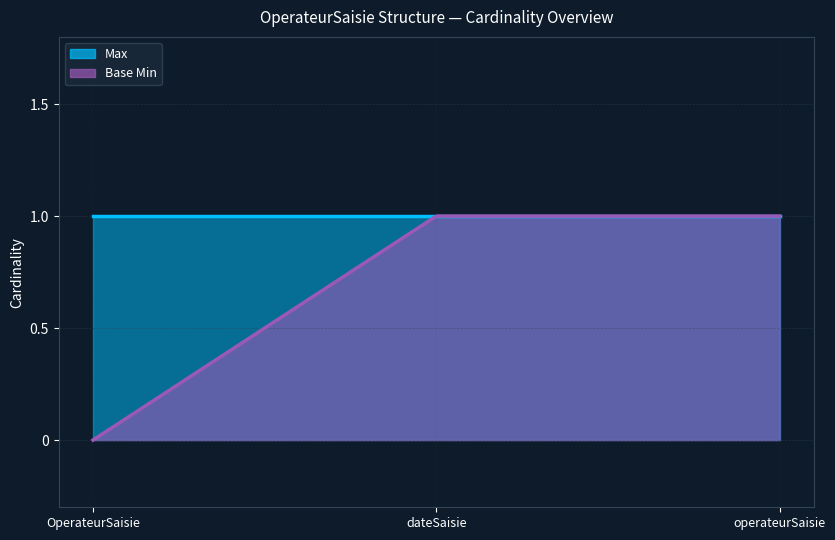

Is it true that Max equals 1 at OperateurSaisie?

True